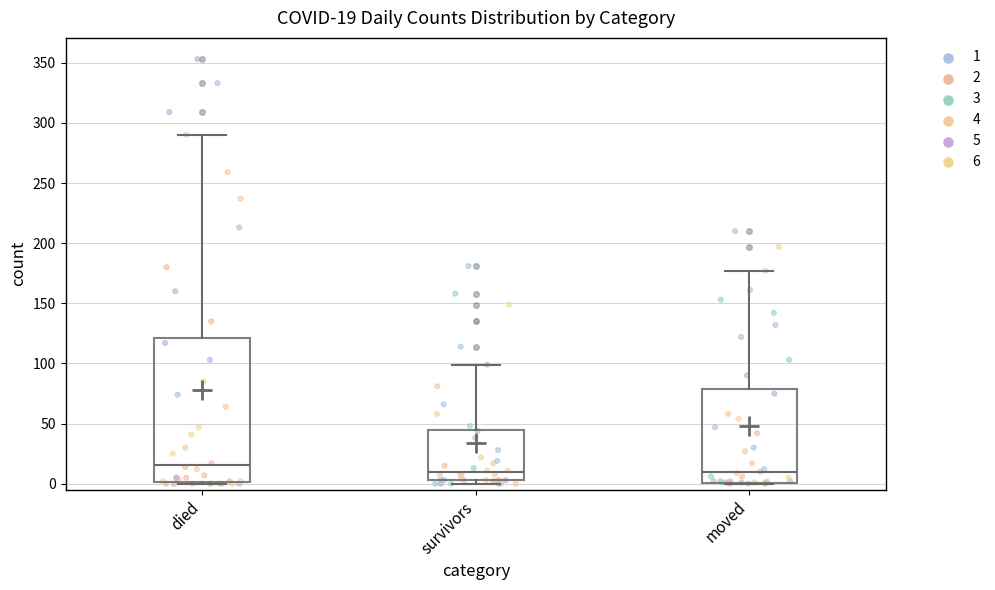

Which box is the tallest, from its lower edge to its upper edge?

died